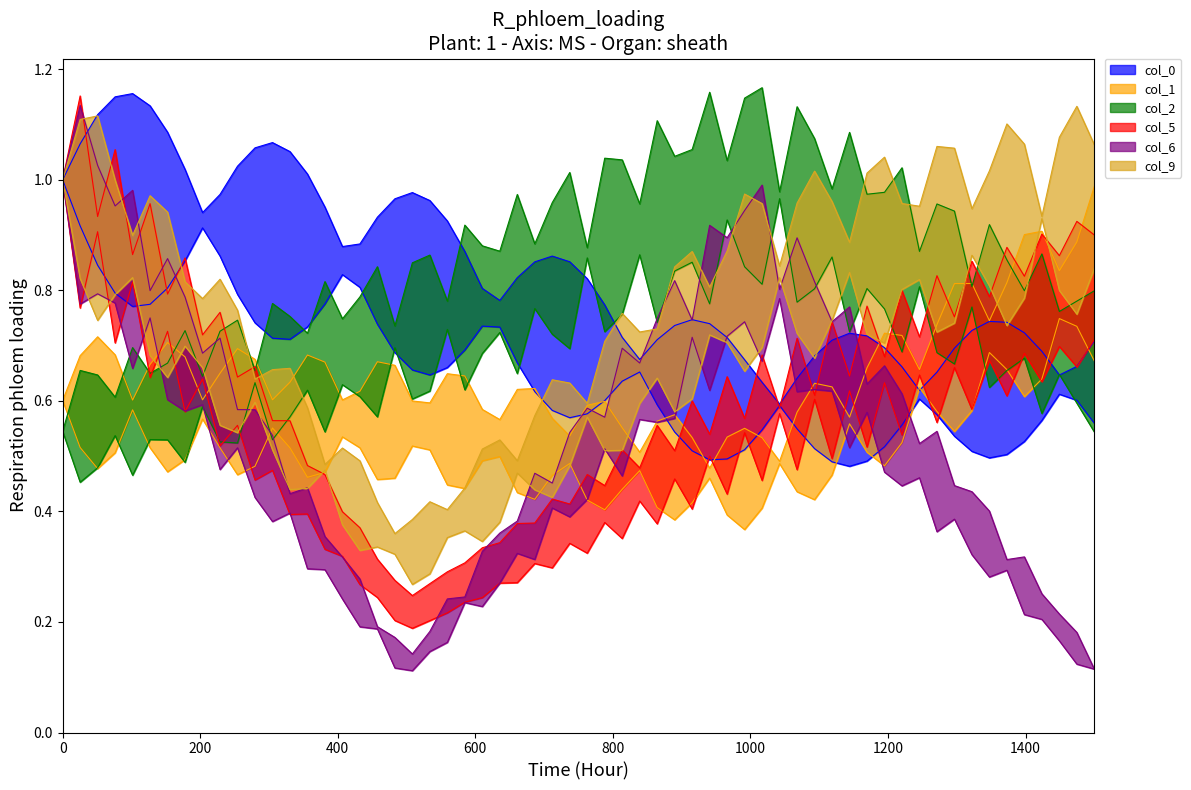

Which series has the largest range (max minus min)?

col_6